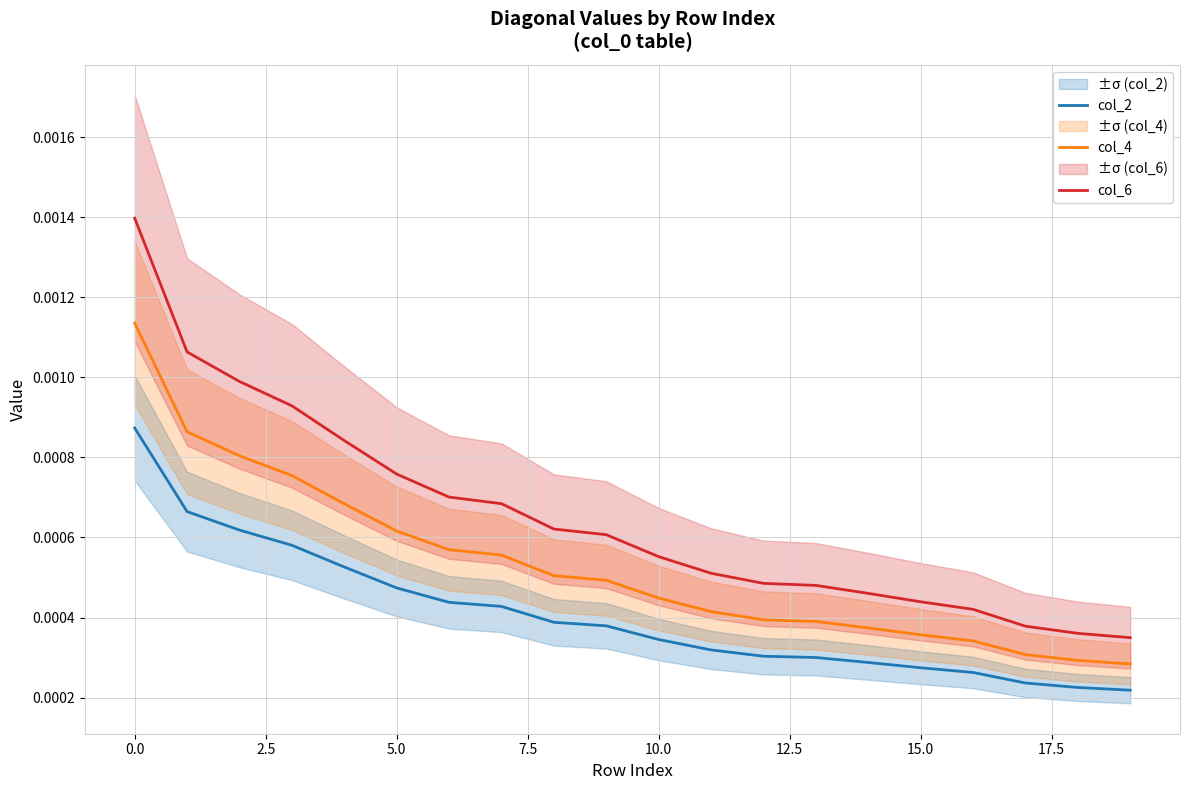

True or false: col_6 and col_2 intersect in this chart.

False